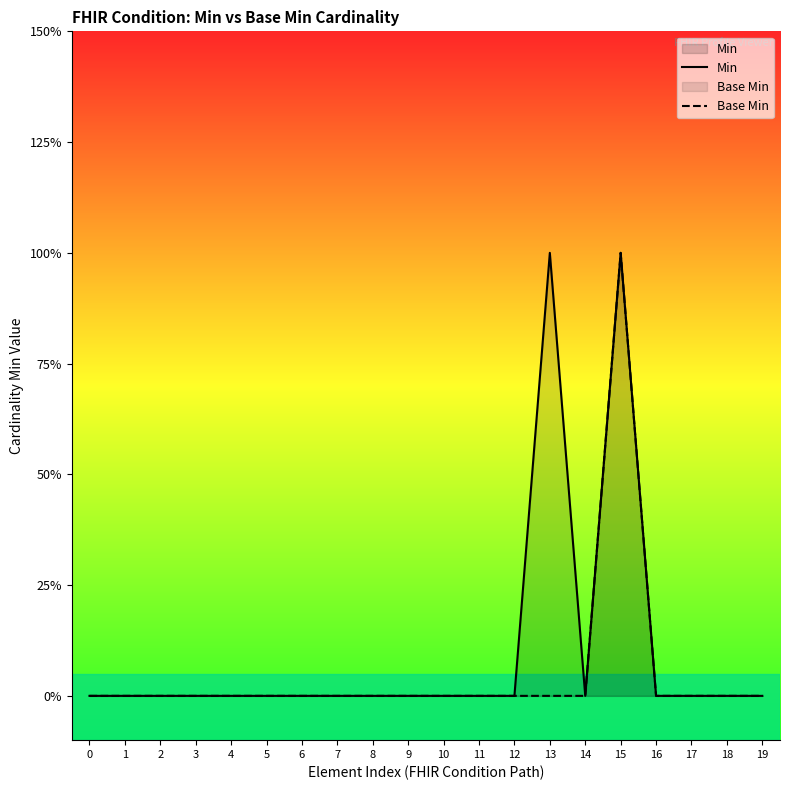

How many data points in Base Min are above 0?

1